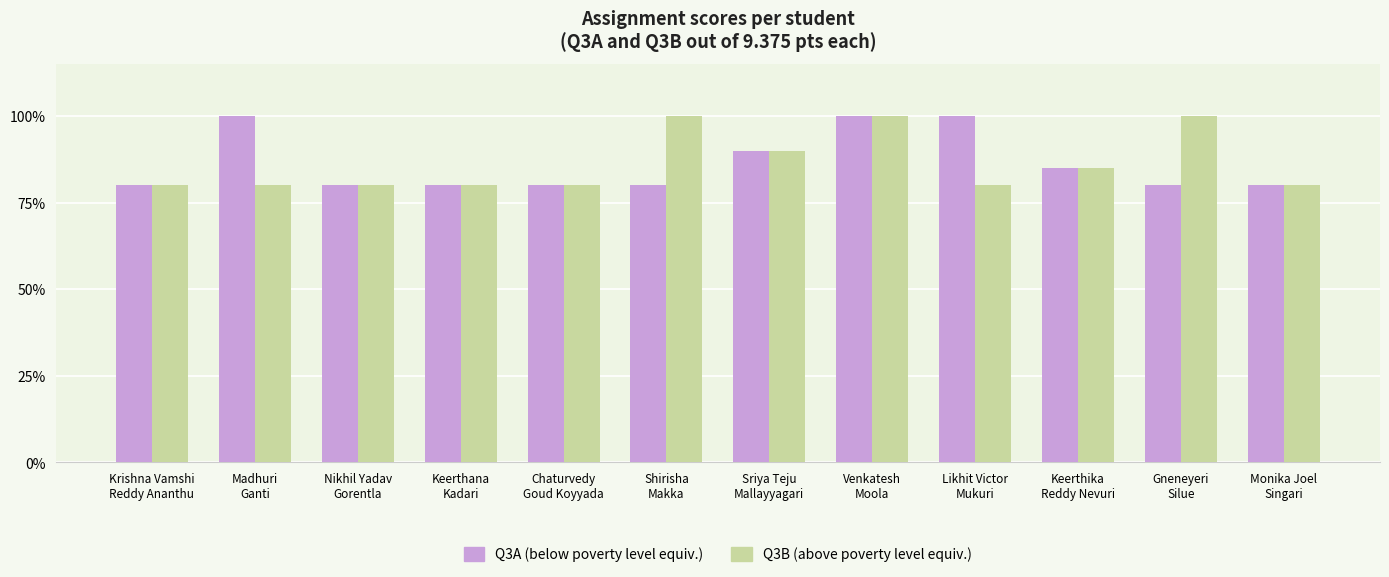

What are all the series names shown in the legend?

Q3A (below poverty level equiv.), Q3B (above poverty level equiv.)